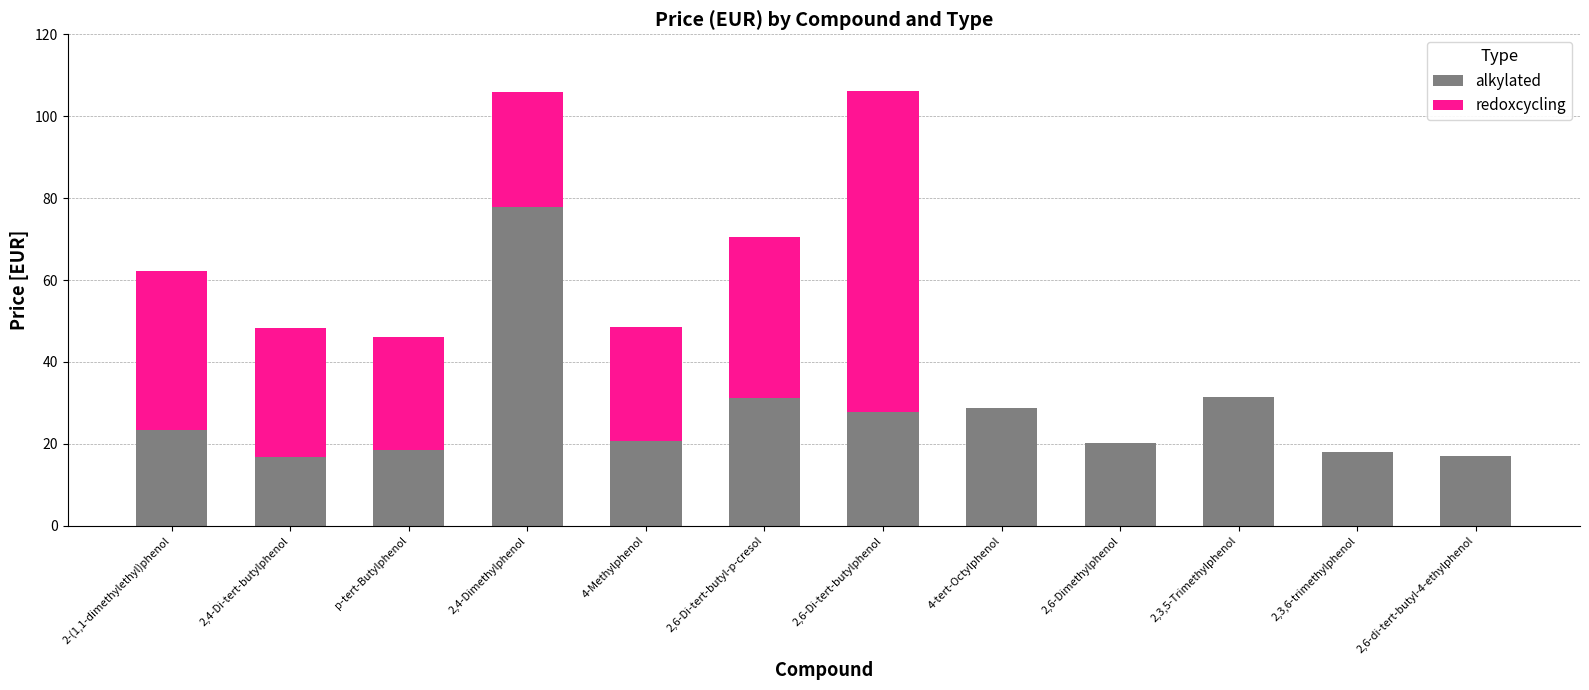

How many data points does each series have?

12